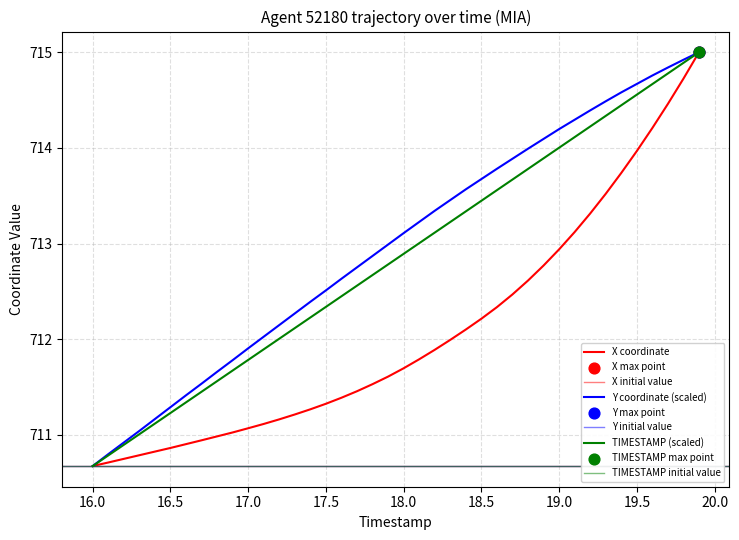

Which series reaches the maximum Y coordinate?

X